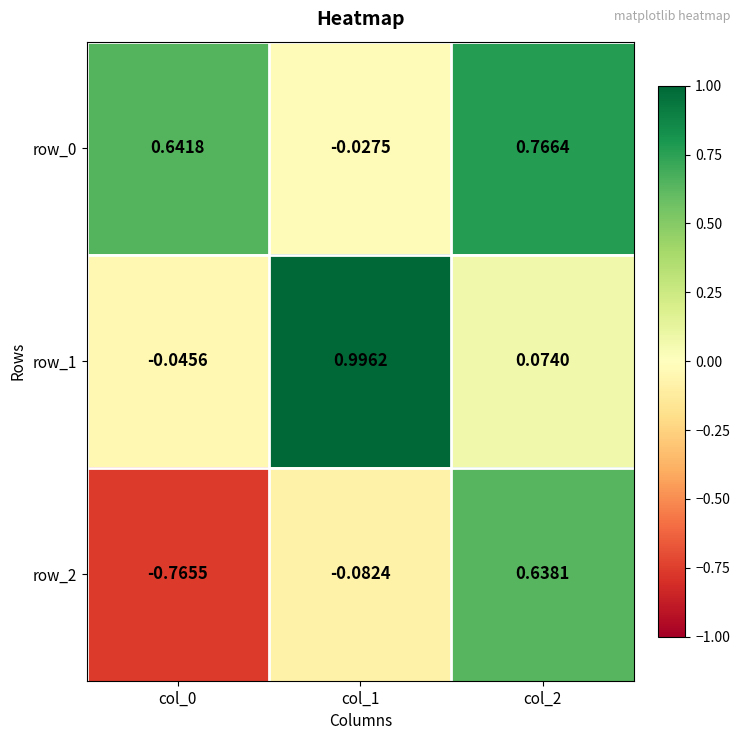

What is the average value of the row_0 series?

0.5